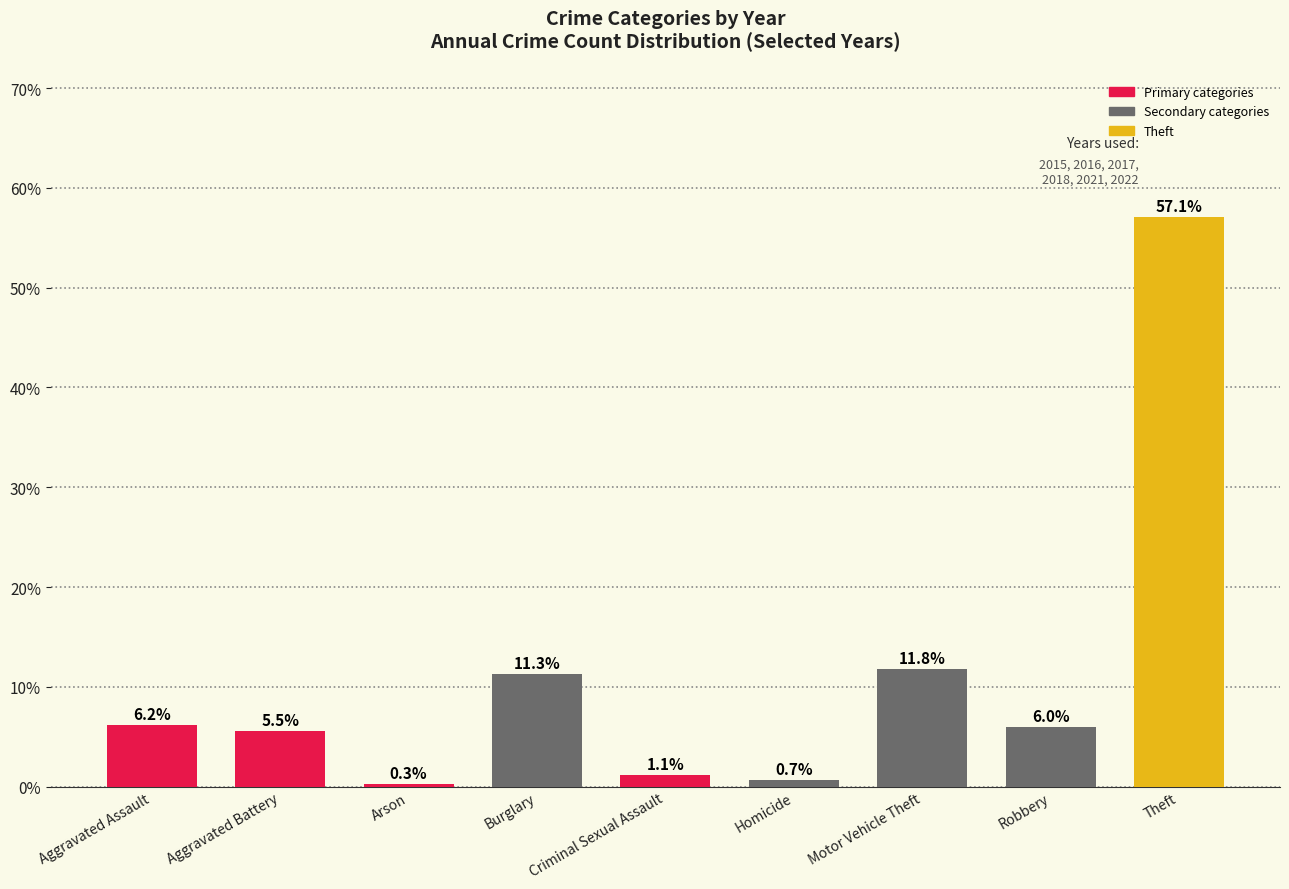

What is the label of the 2nd bar from the left?

Aggravated Battery